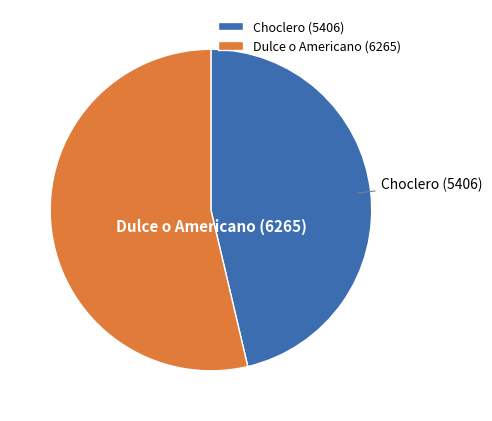

What is the ratio of the value at Choclero to the value at Dulce o Americano?

0.9